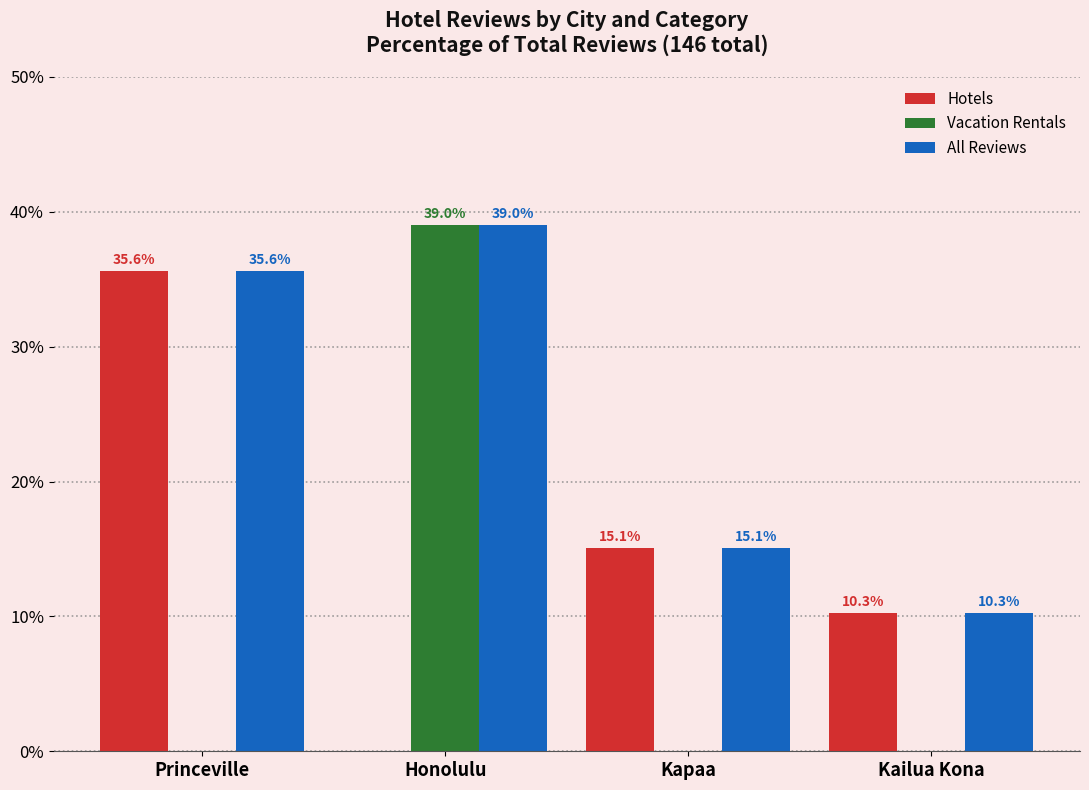

Is it true that Hotels equals 2.8 at Kailua Kona?

False